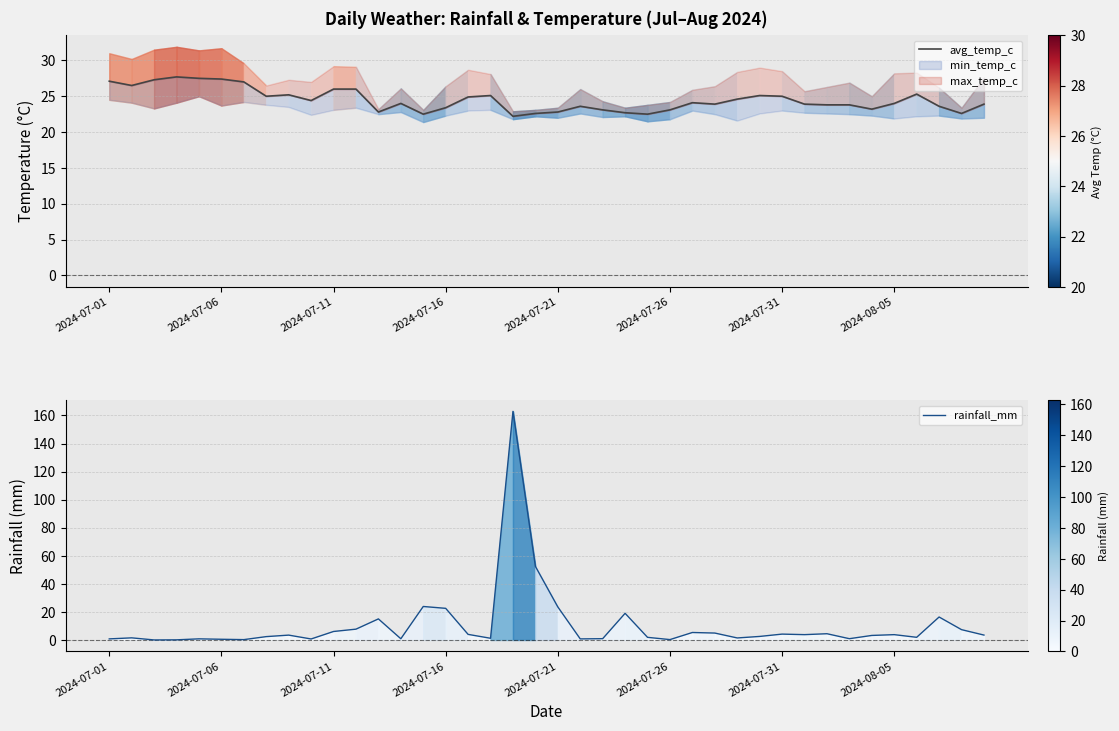

True or false: rainfall_mm and avg_temp_c cross at least once.

True